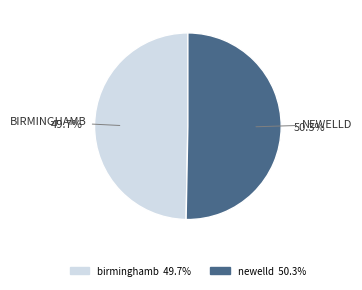

Approximately how many times larger is the value at birminghamb compared to newelld?

1.0